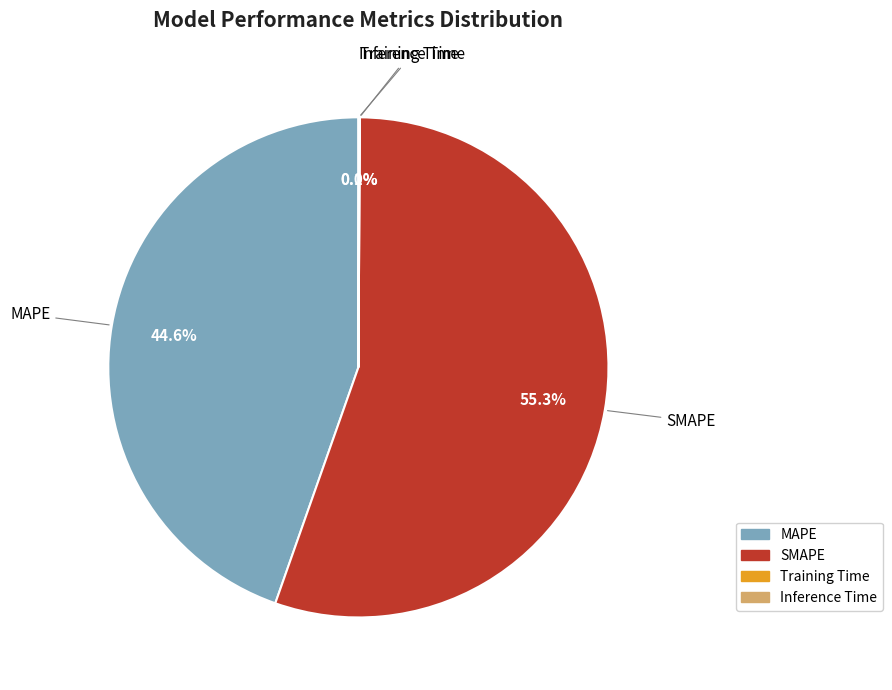

What percentage is NOT represented by MAPE?

55.4%